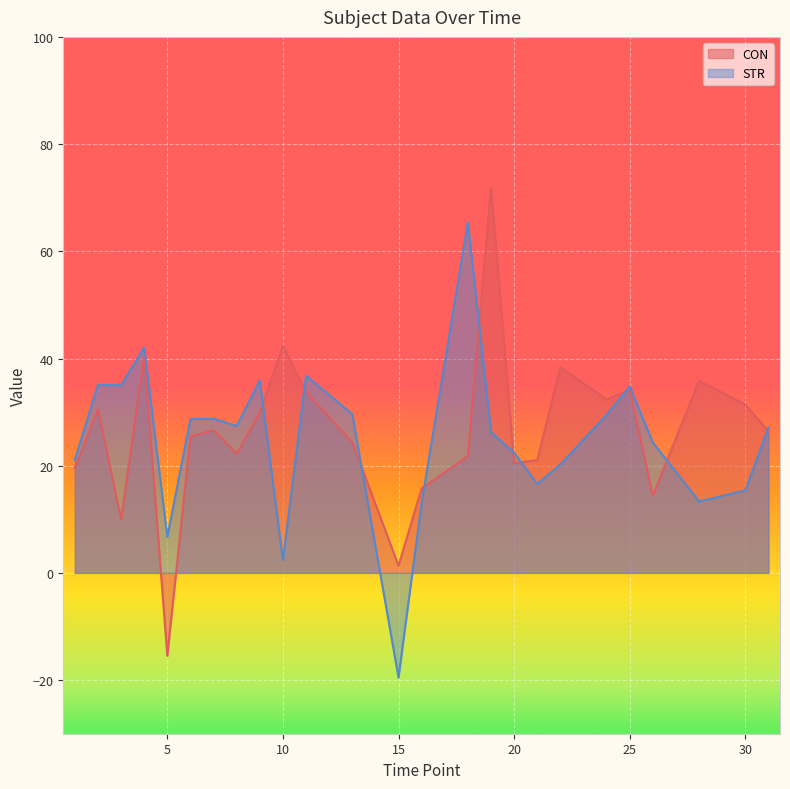

What is the difference between the STR values at 28 and 13?

16.3